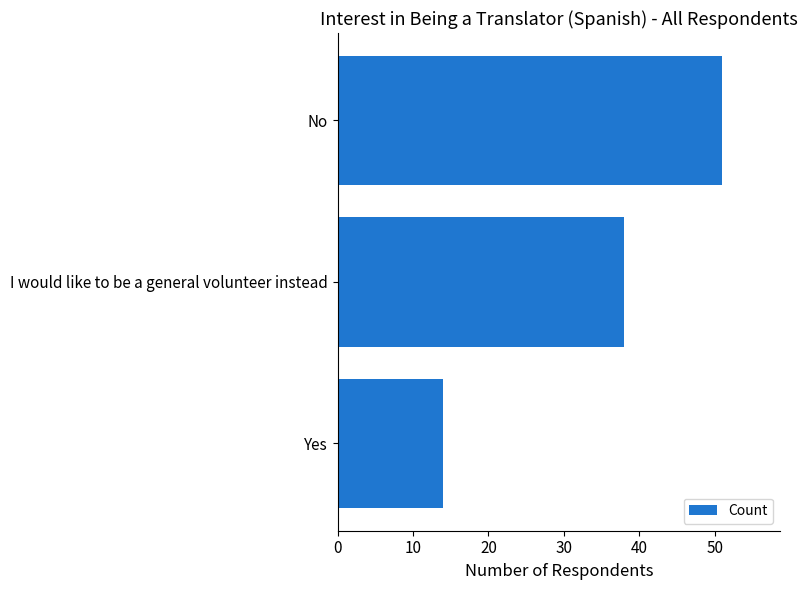

What is the average value?

34